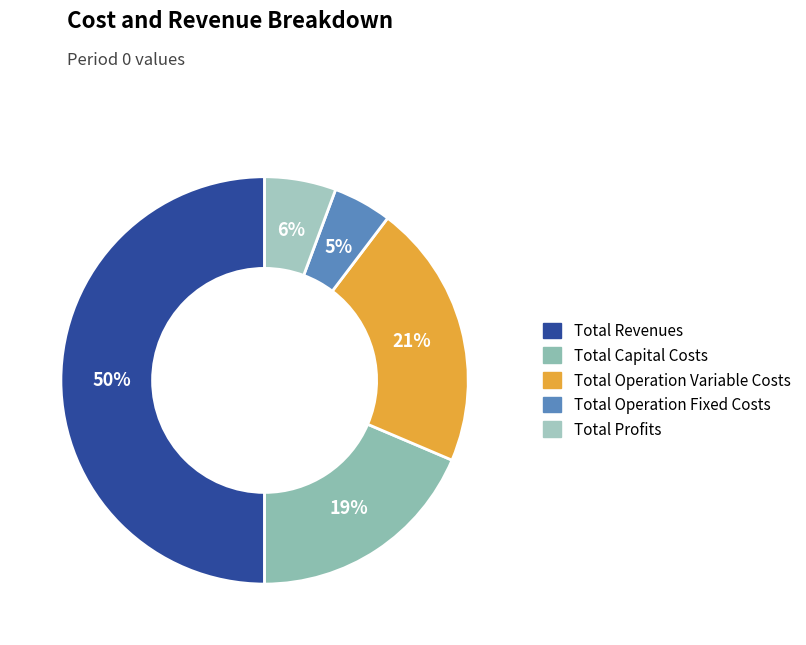

What is the largest slice in the pie chart?

Total Revenues